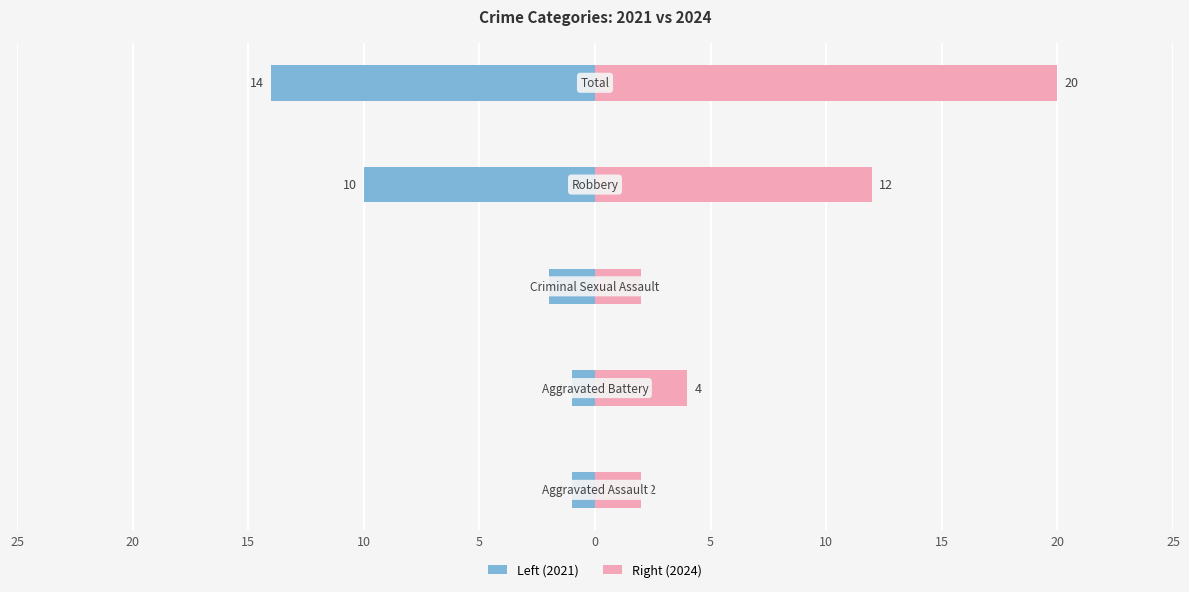

Reading left to right, transcribe all the data shown in this chart.

Left (2021): -1	-1	-2	-10	-14
Right (2024): 2	4	2	12	20